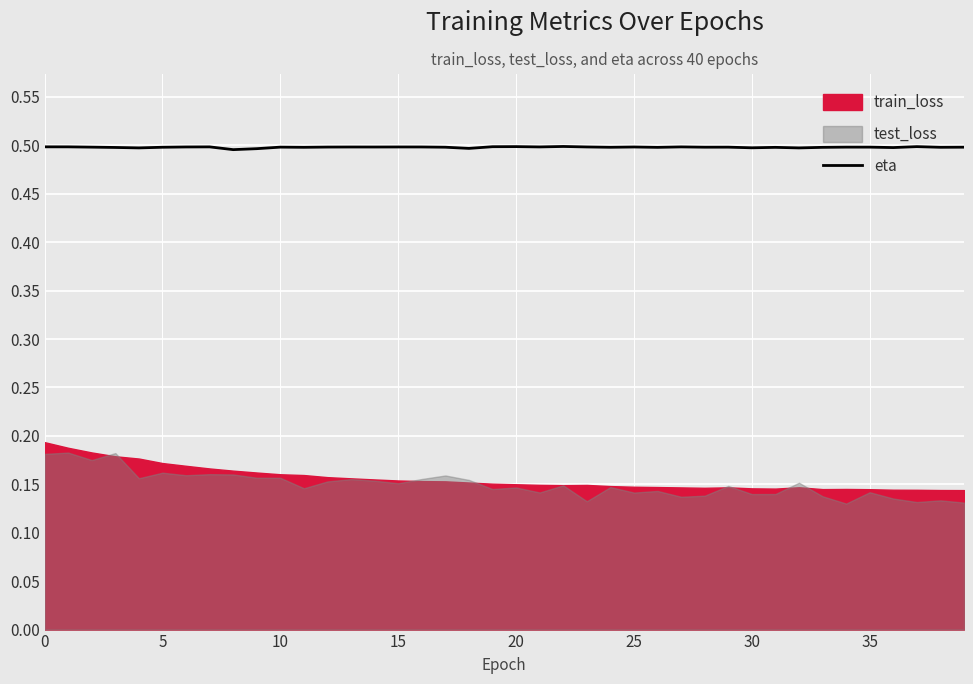

What is the average value?

0.5